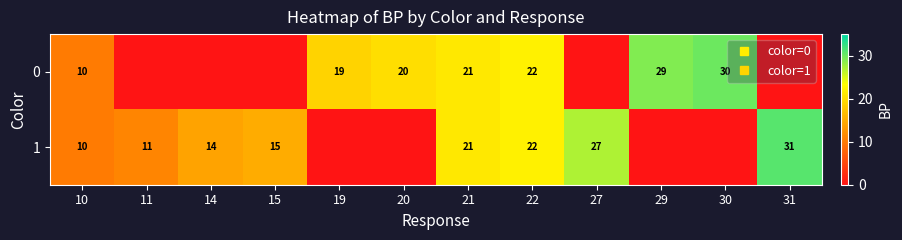

What is the maximum value for 0?

30